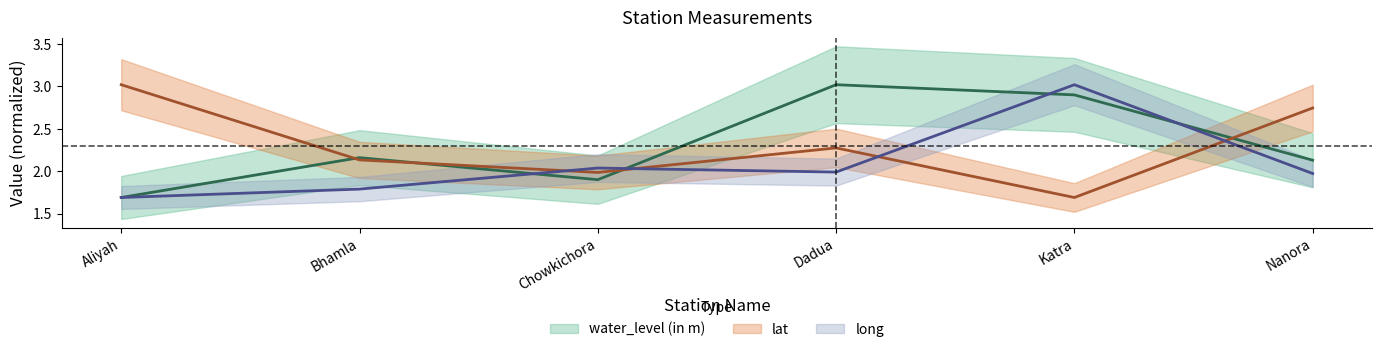

At how many categories does at least one series exceed 2?

6